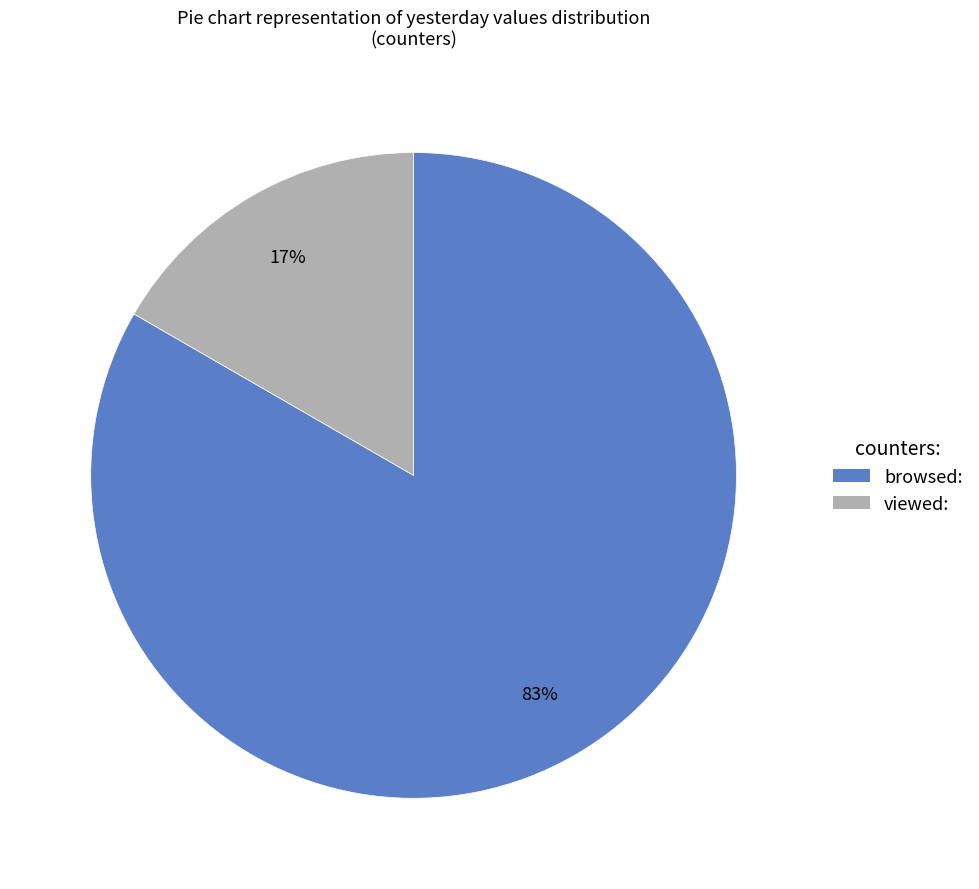

Rank the categories by value from lowest to highest.

viewed:, browsed: